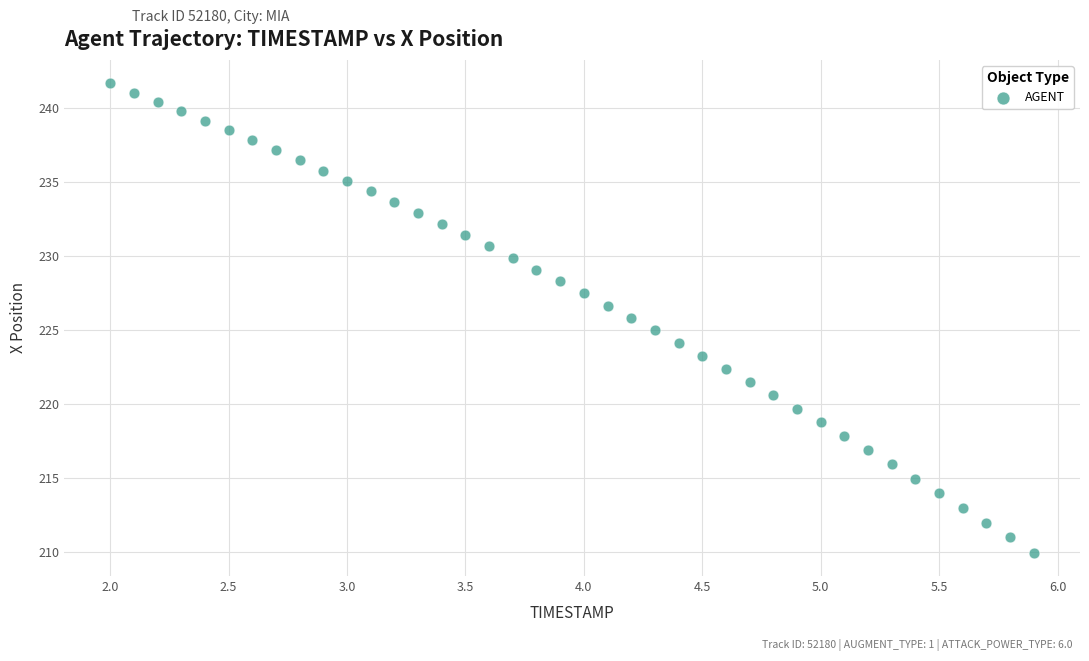

What is the range of X values (max minus min)?

3.9